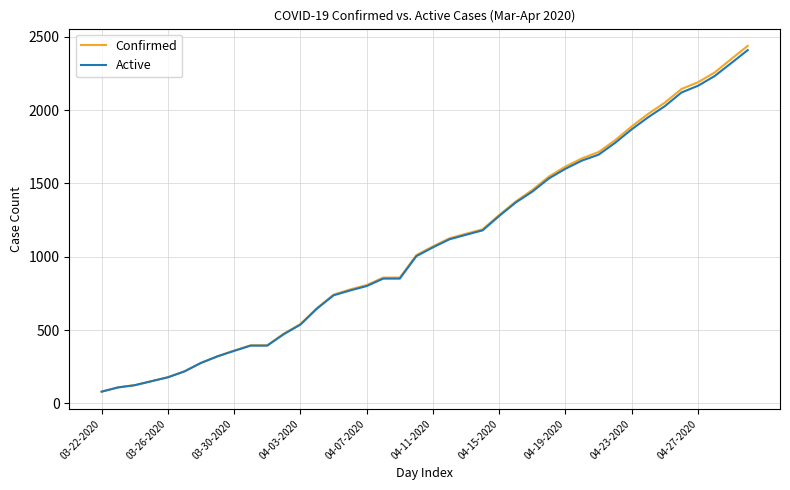

What is the greatest value displayed?

2438